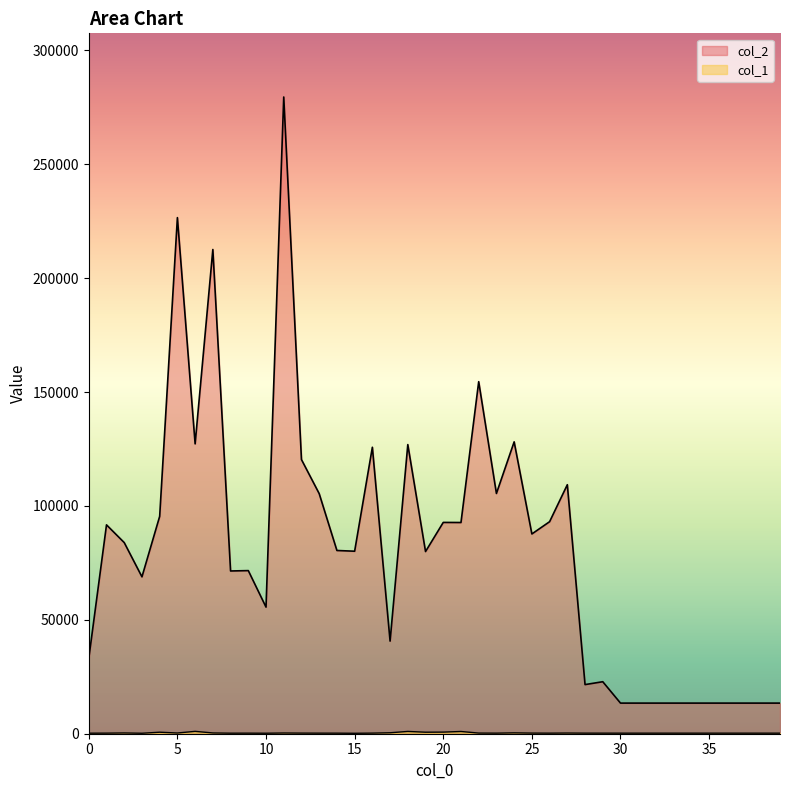

The col_1 series shows 240 at 38. True or false?

True